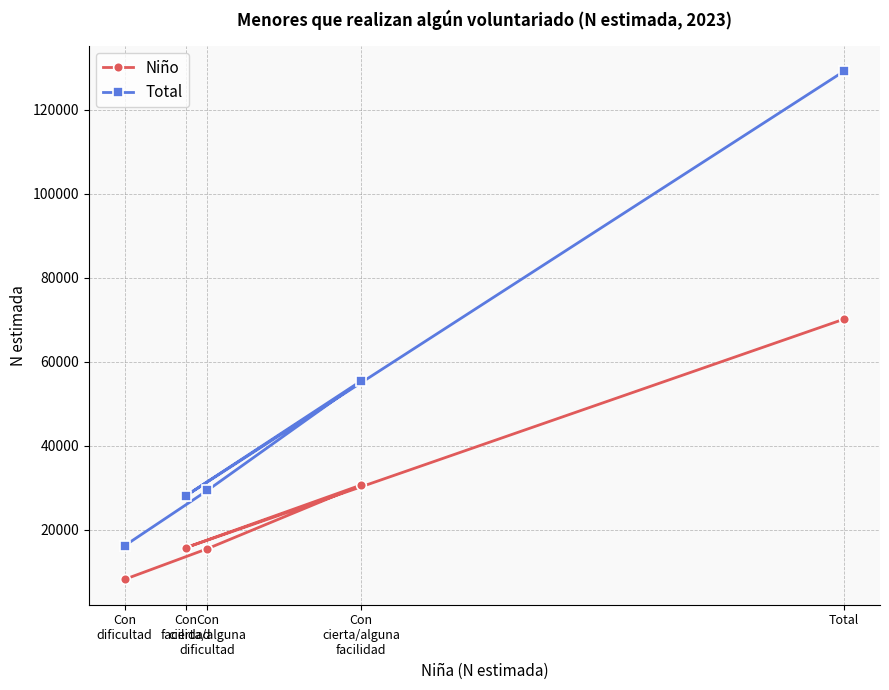

Which series has the widest spread of values?

Total